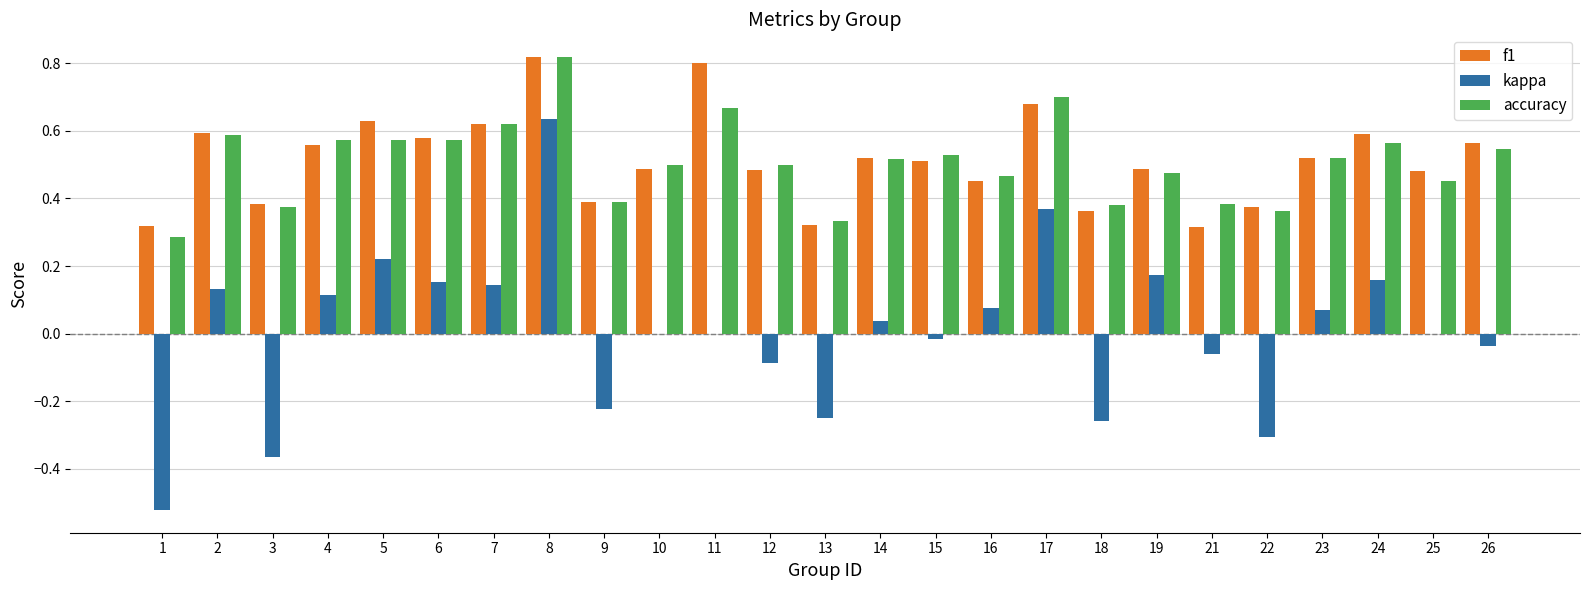

Count the number of data series in this chart.

3